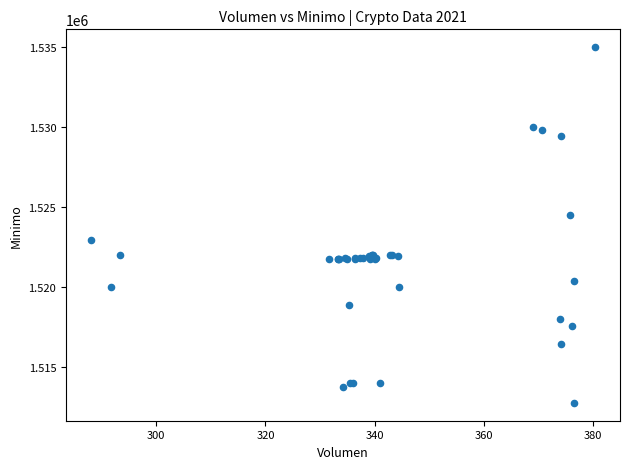

What Y value in the scatter plot is closest to 1523862?

1524513